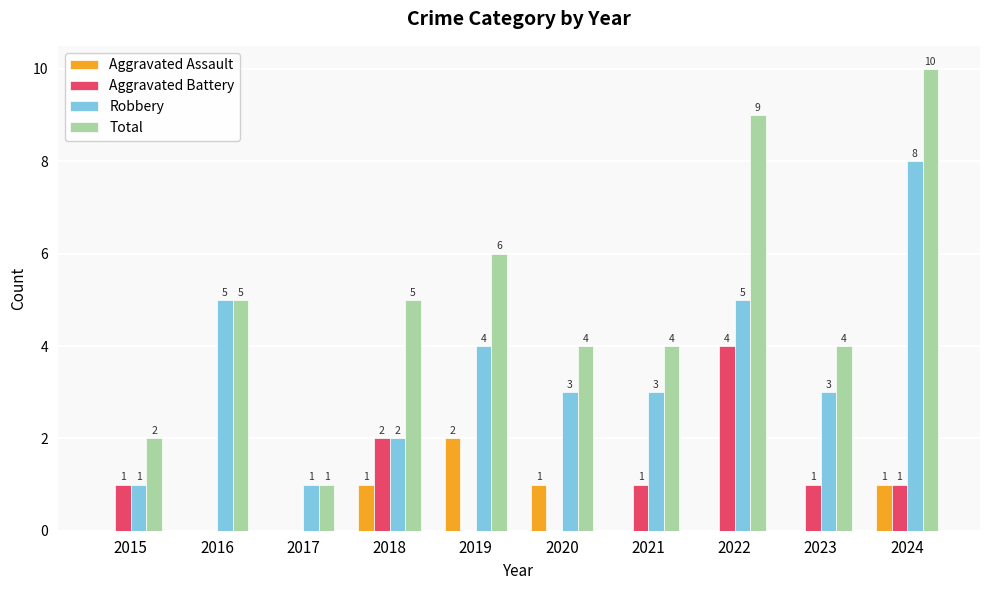

What is the sum of the Aggravated Assault values at 2020 and 2016?

1